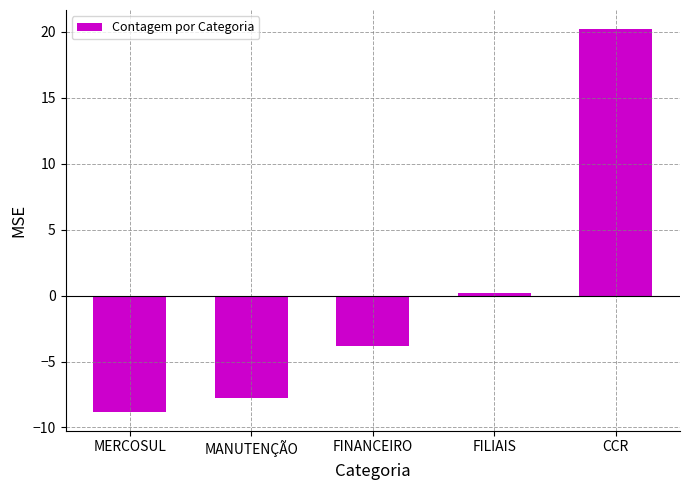

How many negative values are there?

3